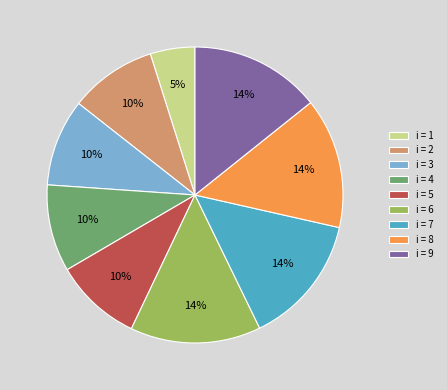

The i = 7 slice represents 14% of the pie. True or false?

True